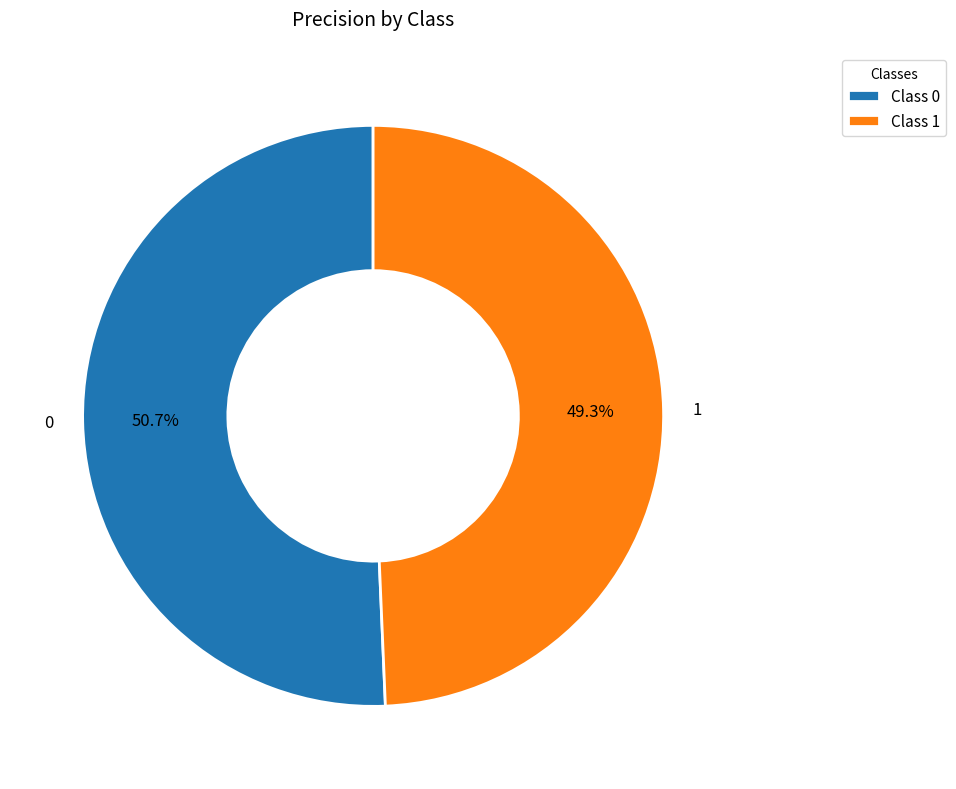

Do 0 and 1 together represent more than half of the pie?

Yes